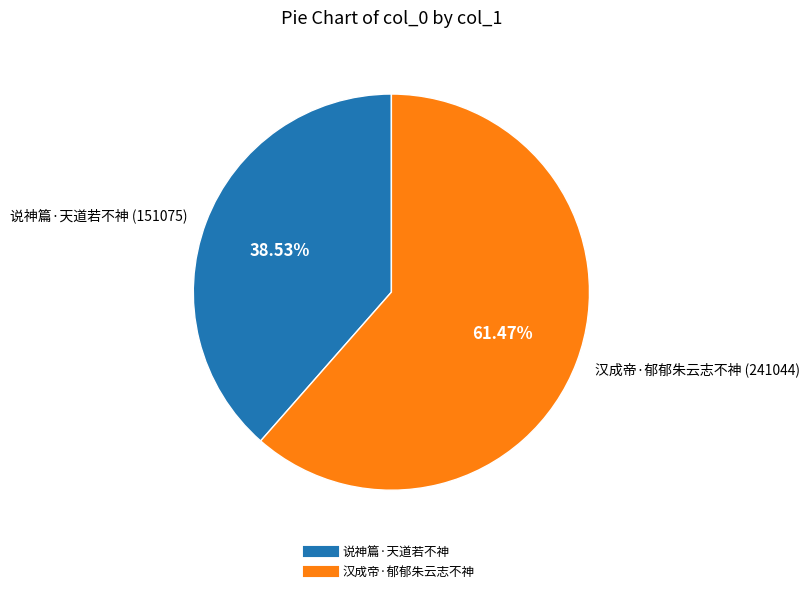

Is it true that 说神篇·天道若不神 is 53% of the pie?

False